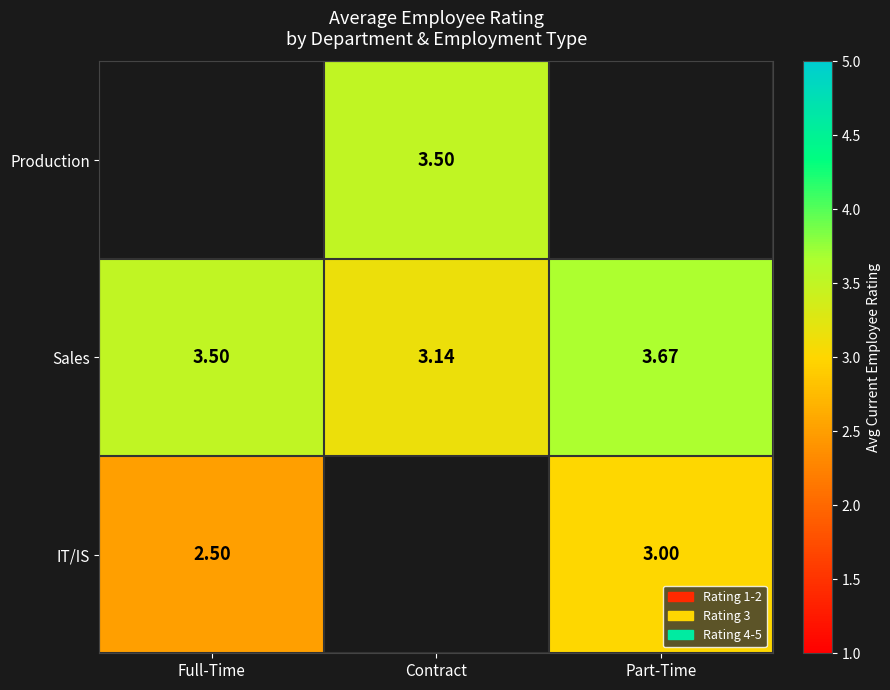

Where is Sales nearest to the value 3?

Contract